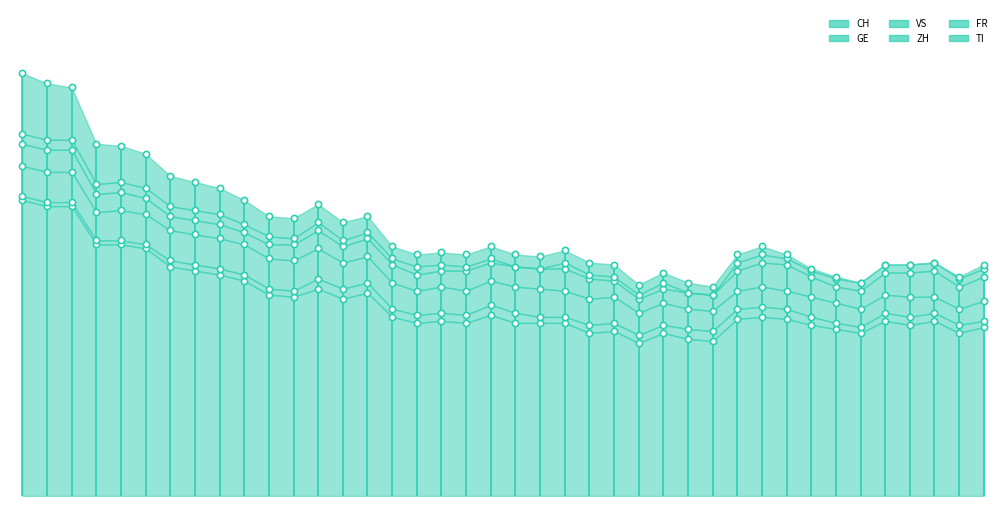

What is the total value across all series at 2020-06-27?

106